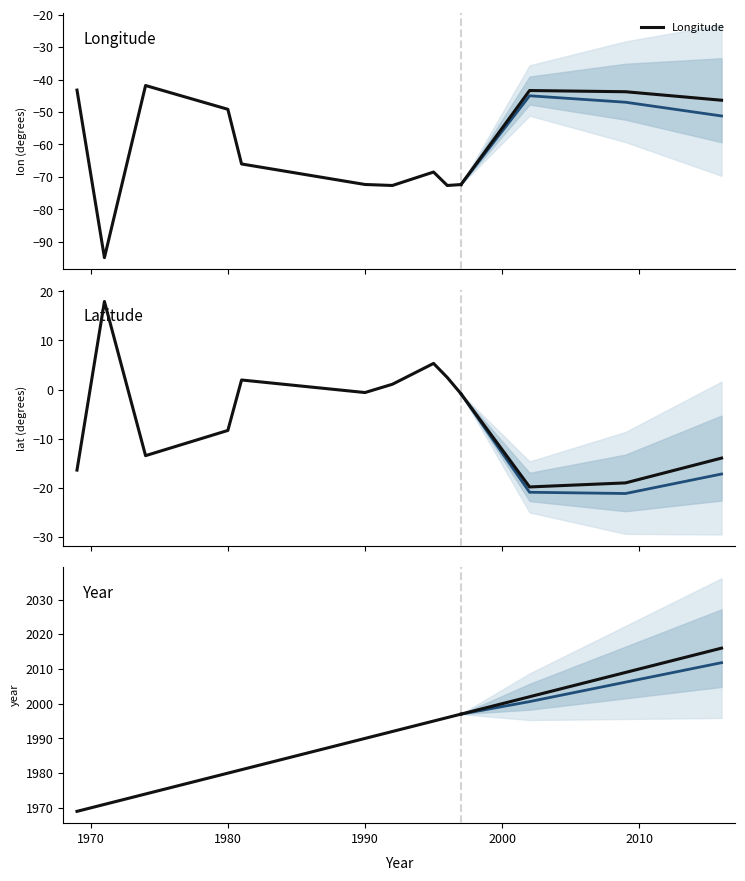

True or false: lat has a value of -13.5 at 1974.

True